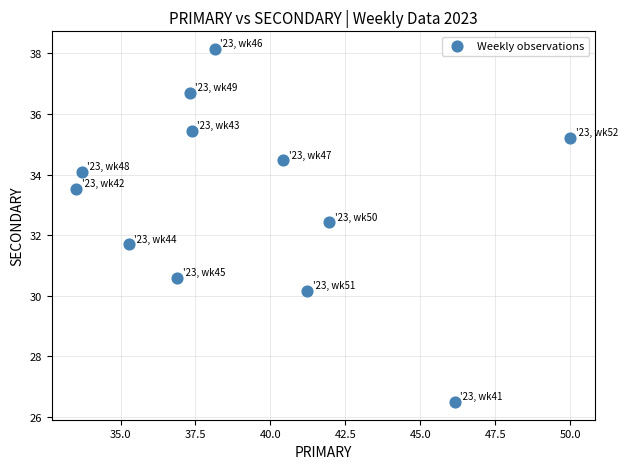

What is the average Y value?

33.2